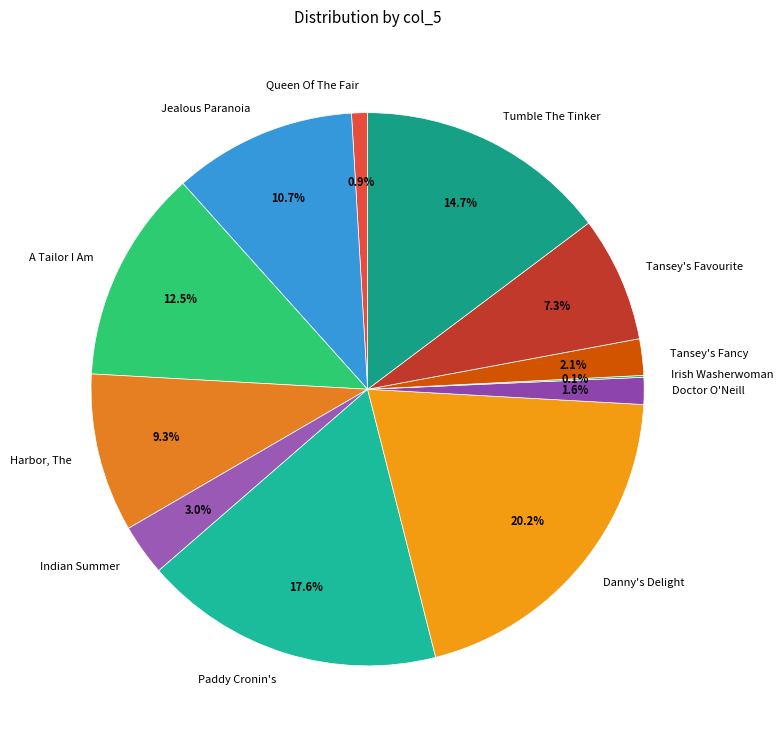

What portion of the pie excludes Tansey's Favourite?

92.7%